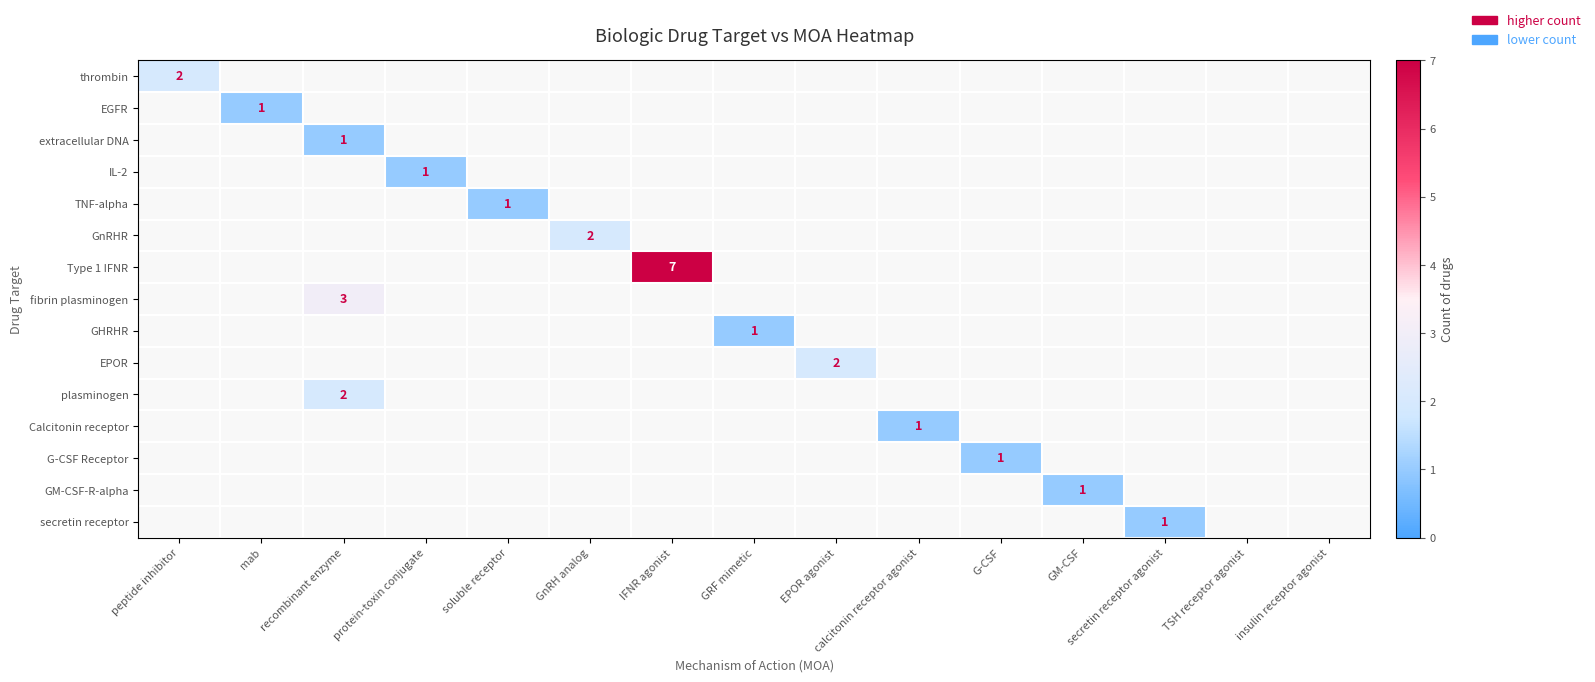

At which label does GM-CSF-R-alpha reach its minimum?

peptide inhibitor